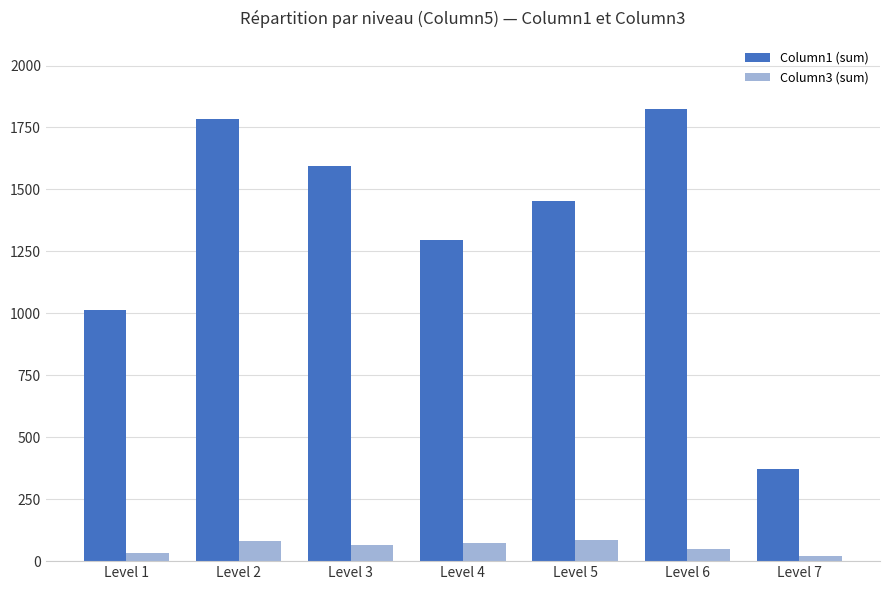

Read the Column1 (sum) value at Level 1, to the nearest 100.

1000